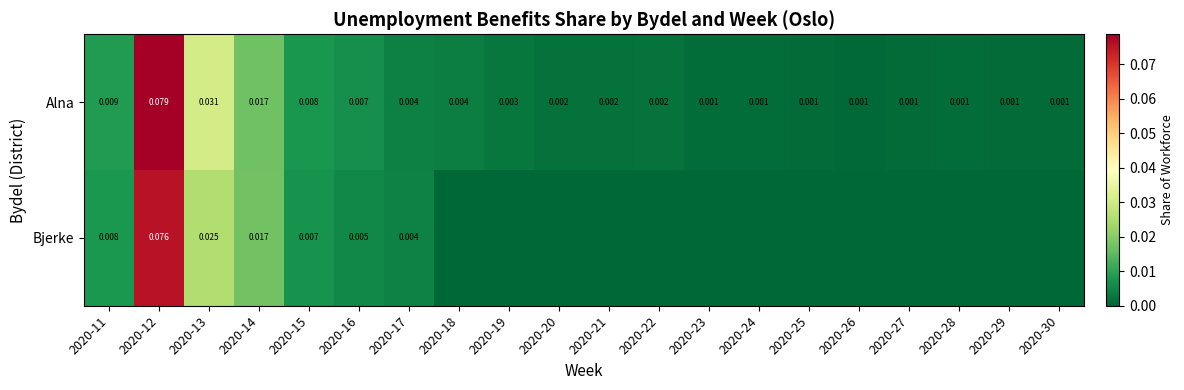

The Bjerke series shows -0.0 at 2020-23. True or false?

False